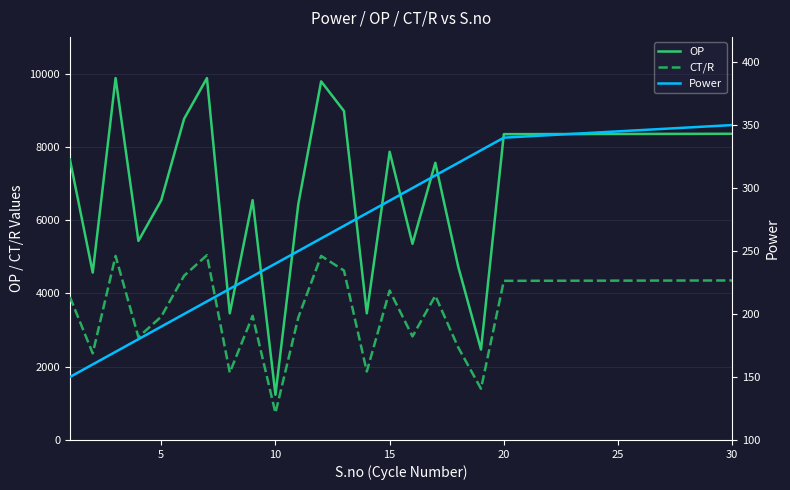

What is the maximum value for OP?

9876.0